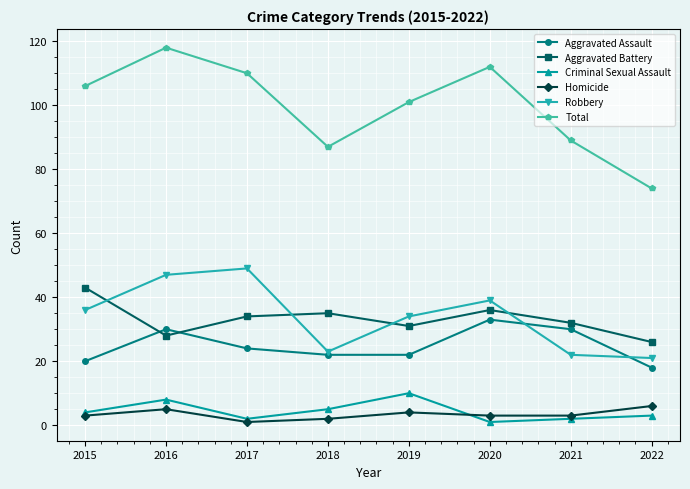

Which series has the largest total across all categories?

Total